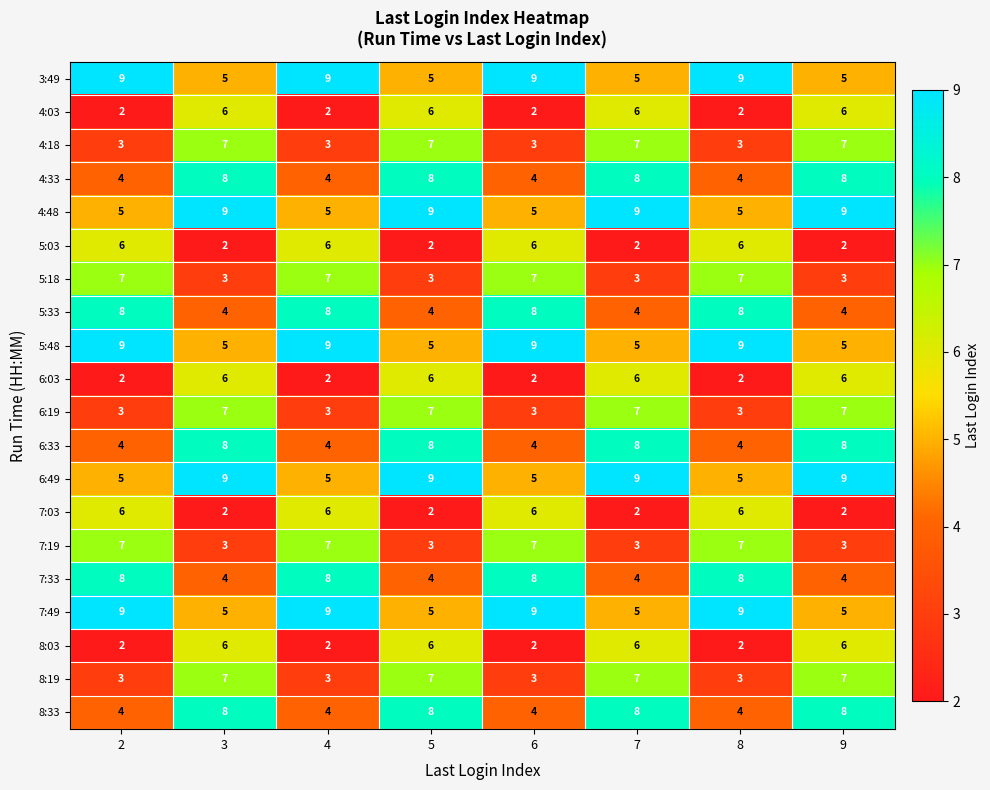

At how many categories does at least one series exceed 4?

8